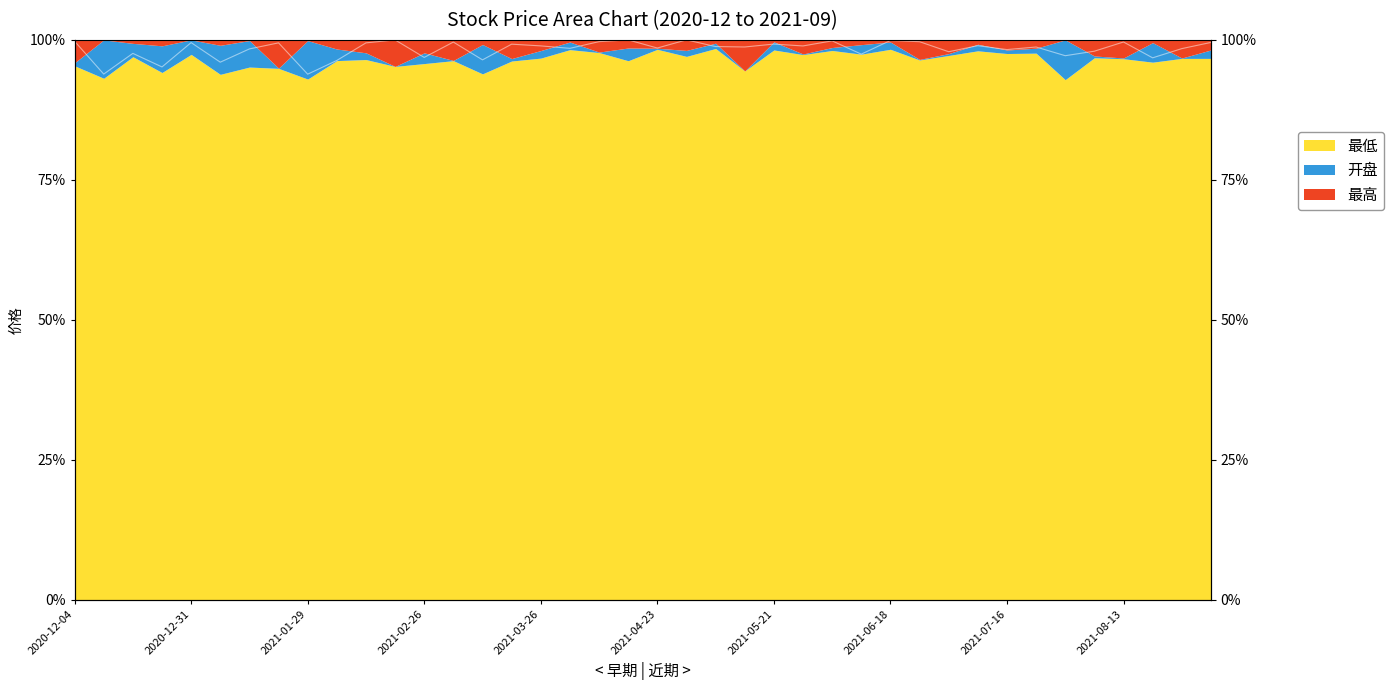

Which category has the lowest value across all series?

2021-01-29